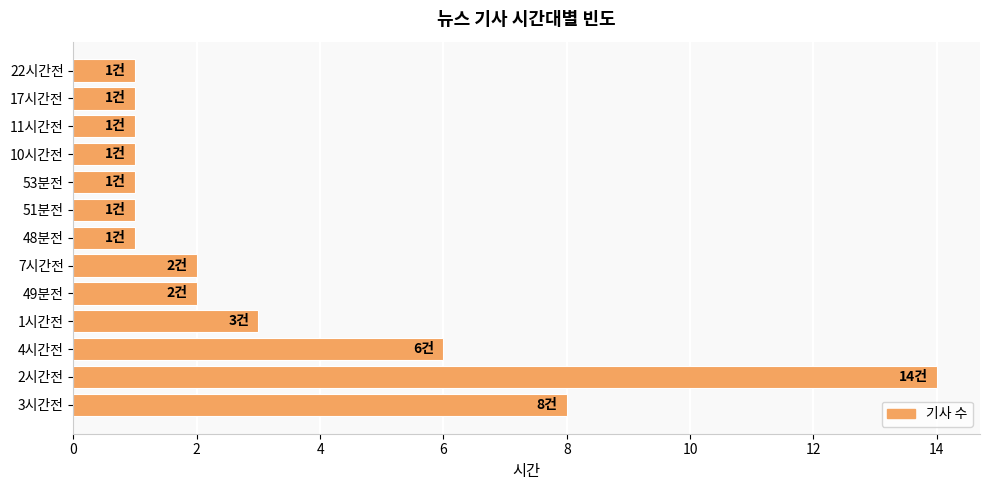

Approximately how many times larger is the value at 49분전 compared to 17시간전?

2.0